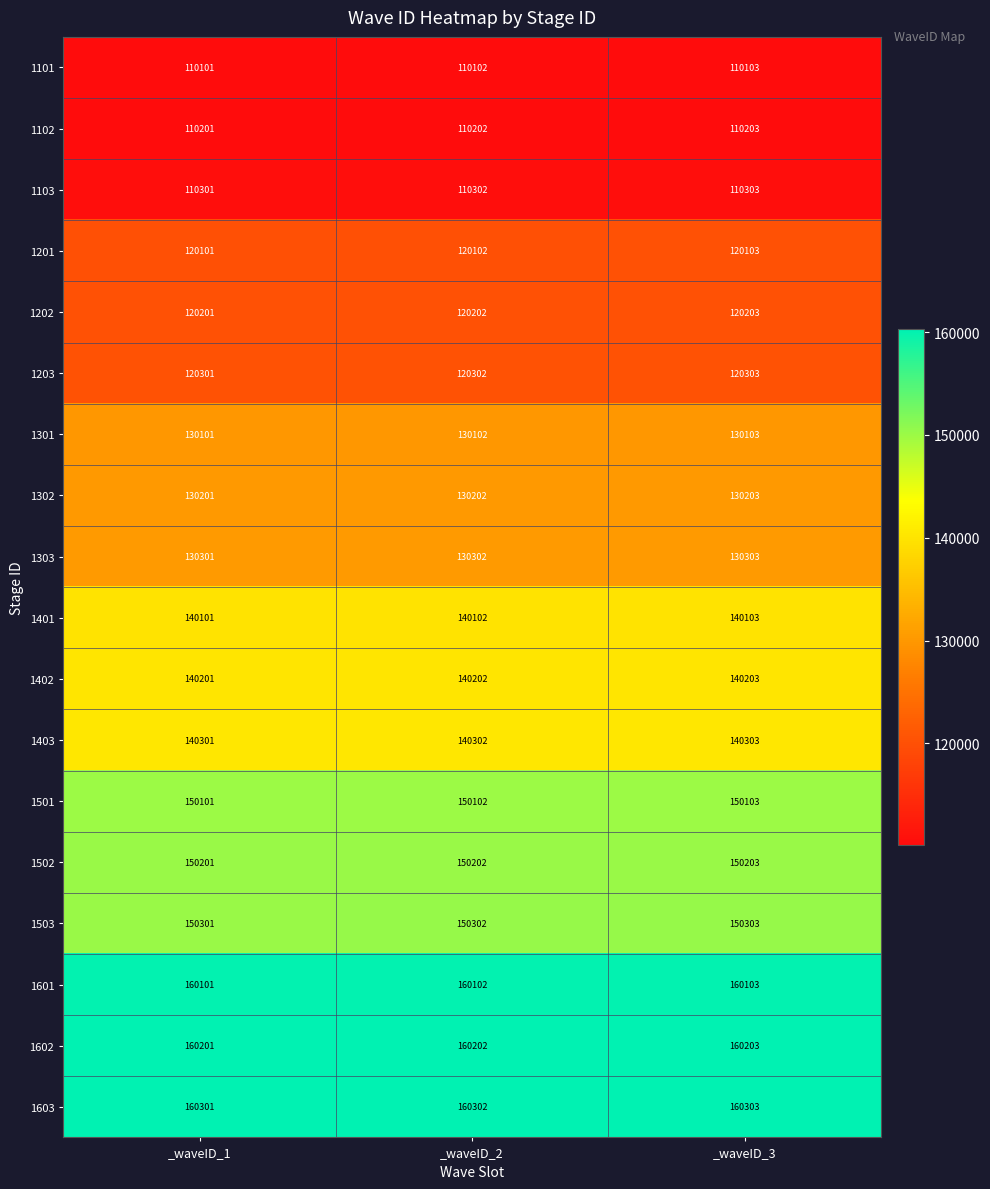

What is the total value across all series at _waveID_1?

2433618